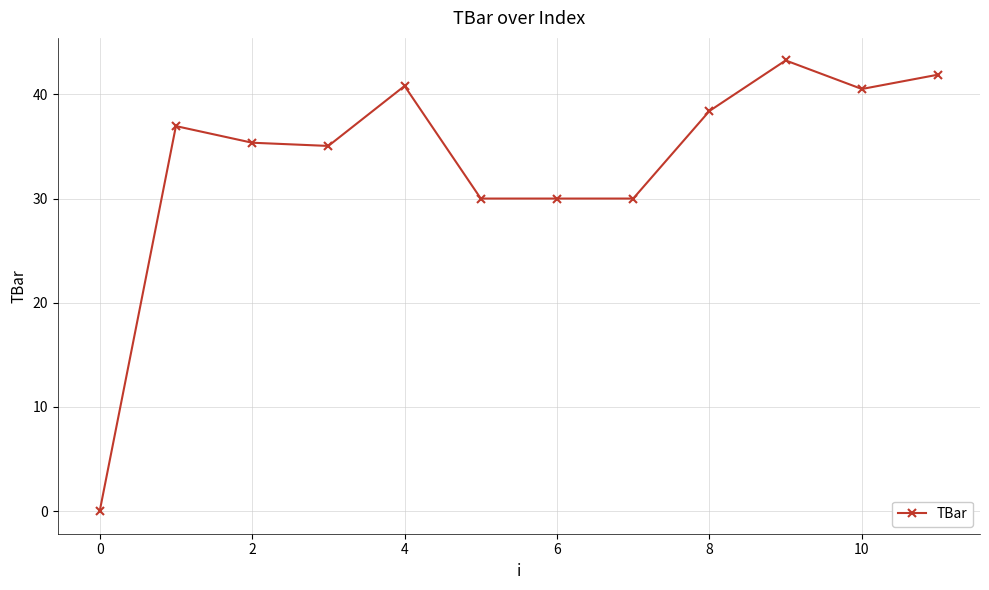

What is the value of the 8th point from the left?

30.0